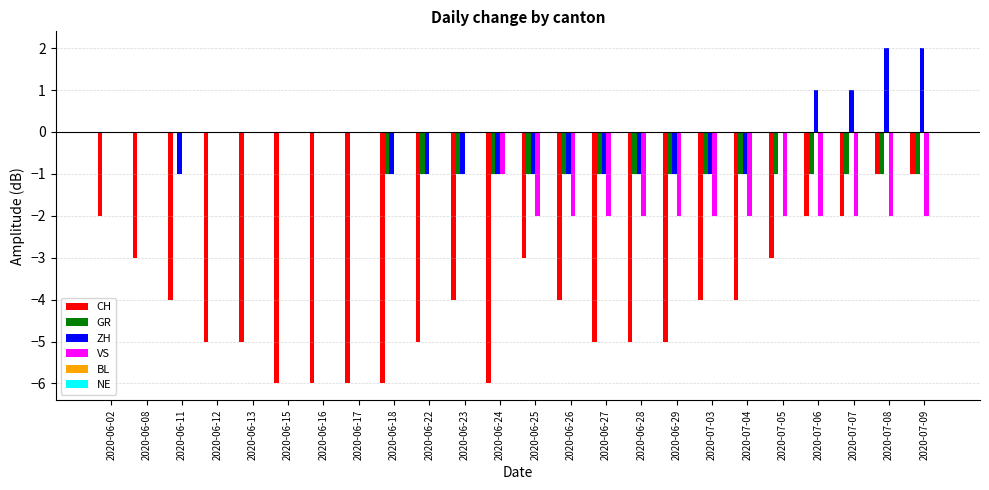

What is the total value across all series at 2020-07-06?

-4